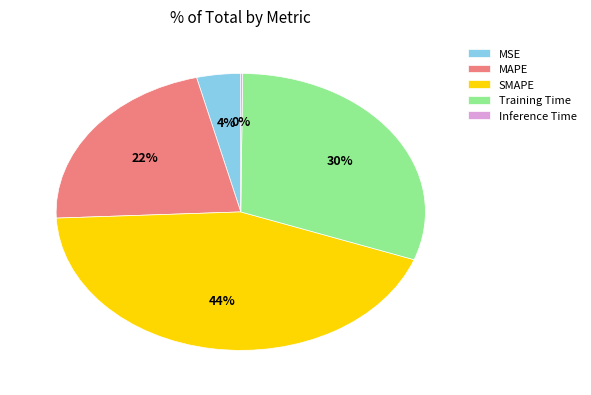

To the nearest percent, what is the difference between the SMAPE and MSE slice percentages?

40%